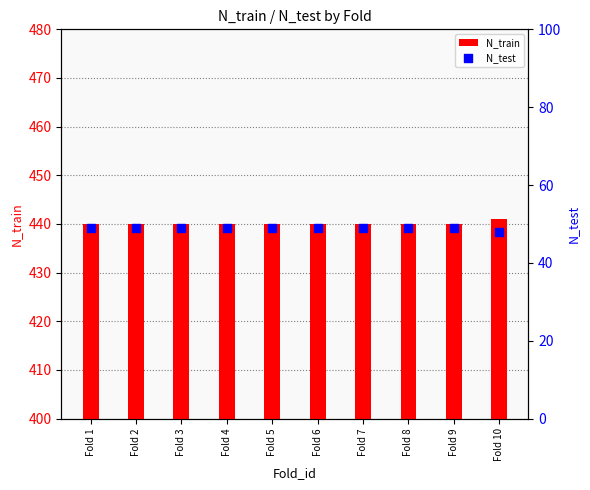

At which category is the sum across all series the highest?

Fold 1